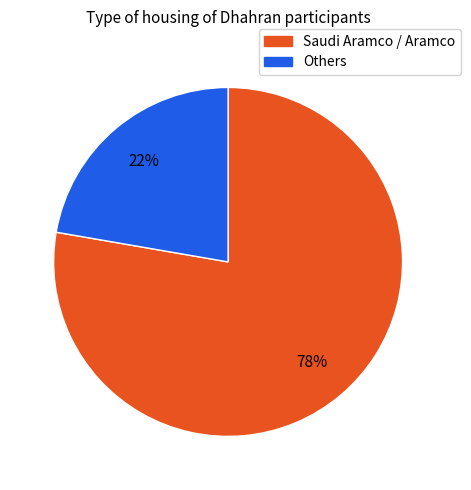

How many segments does this pie chart have?

2